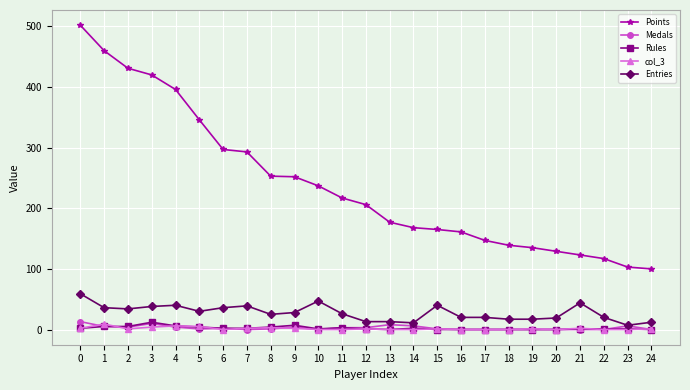

True or false: Entries and col_3 intersect in this chart.

False